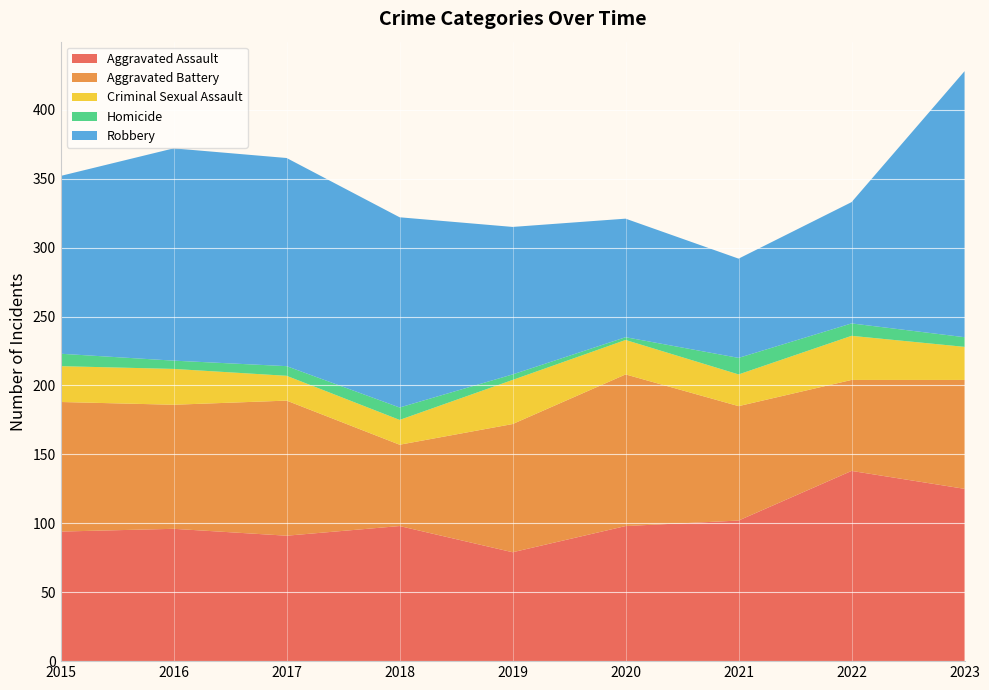

Reading left to right, list all the values displayed in this chart.

Aggravated Assault: 94	96	91	98	79	98	102	138	125
Aggravated Battery: 94	90	98	59	93	110	83	66	79
Criminal Sexual Assault: 26	26	18	18	32	25	23	32	24
Homicide: 9	6	7	9	4	2	12	9	7
Robbery: 129	154	151	138	107	86	72	88	193